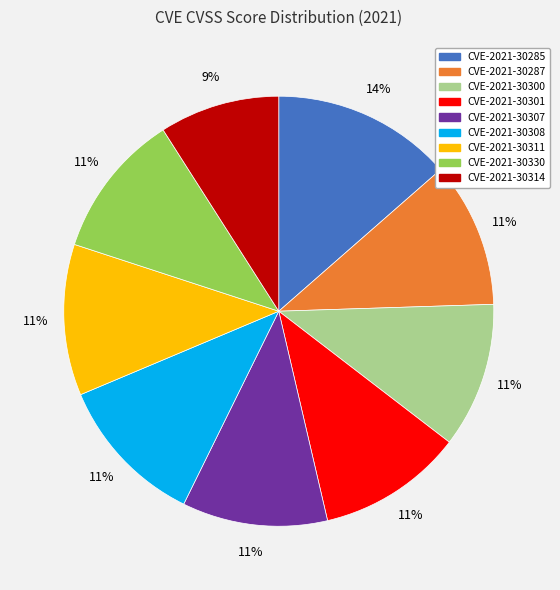

Is the sum of CVE-2021-30314 and CVE-2021-30285 greater than half?

No